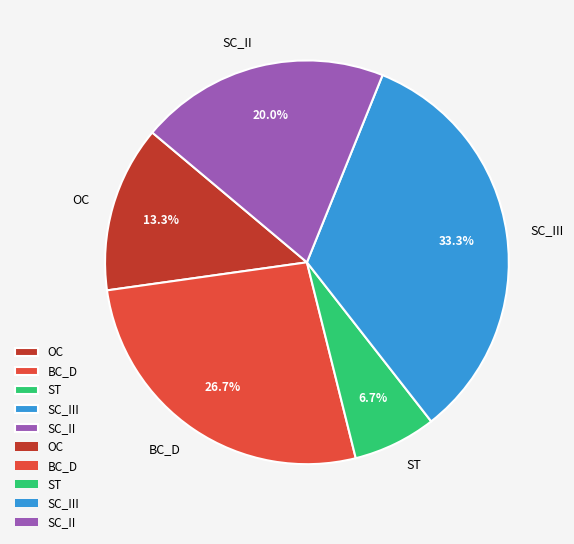

Does SC_II account for over 50% of the chart?

No